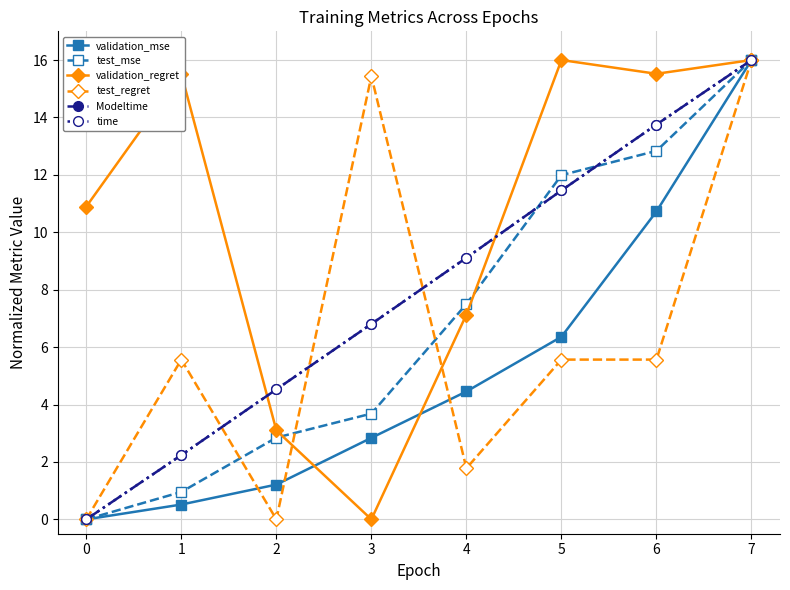

What is the sum of the test_mse values at 1 and 2?

3.8